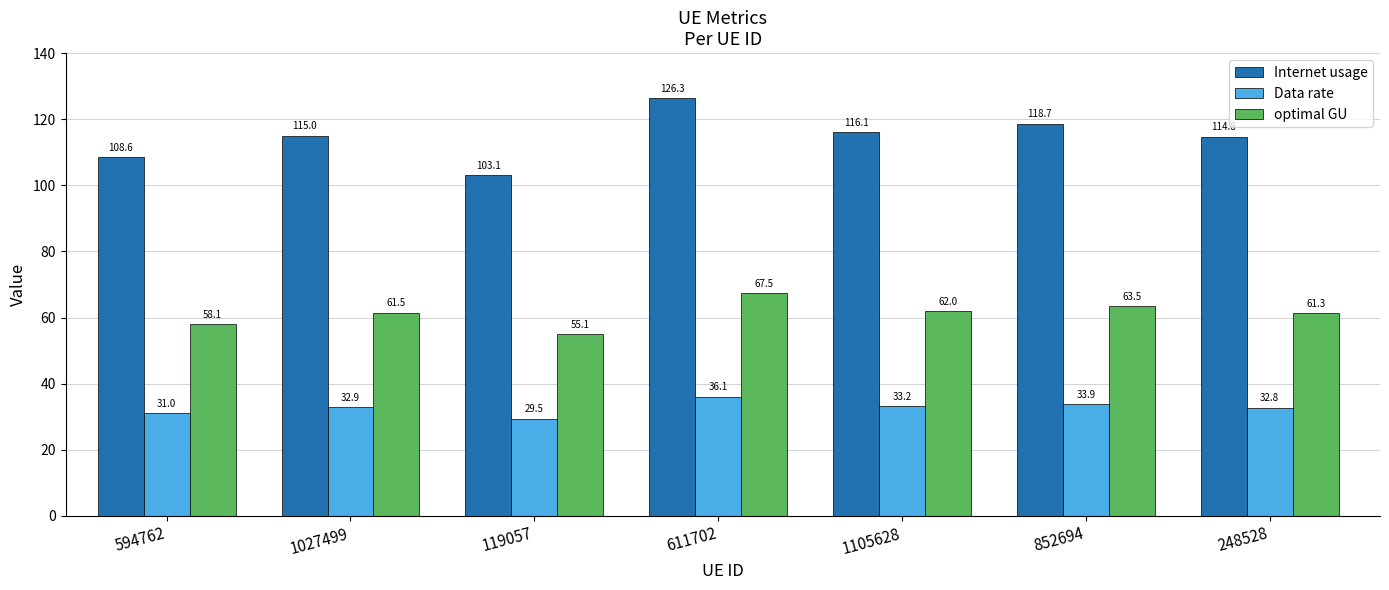

How many values in the Internet usage series exceed 115?

4